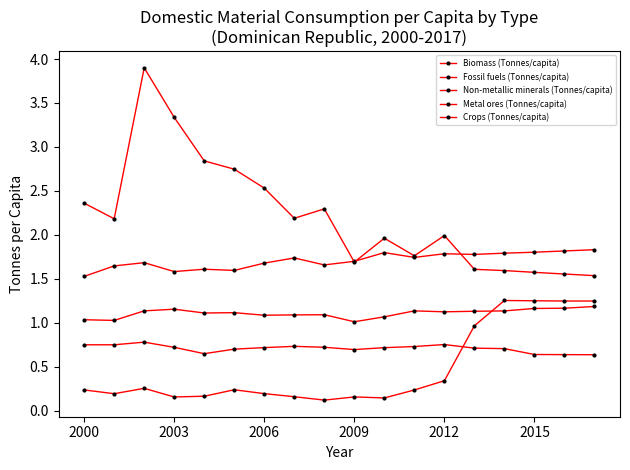

At how many categories does at least one series exceed 1?

18